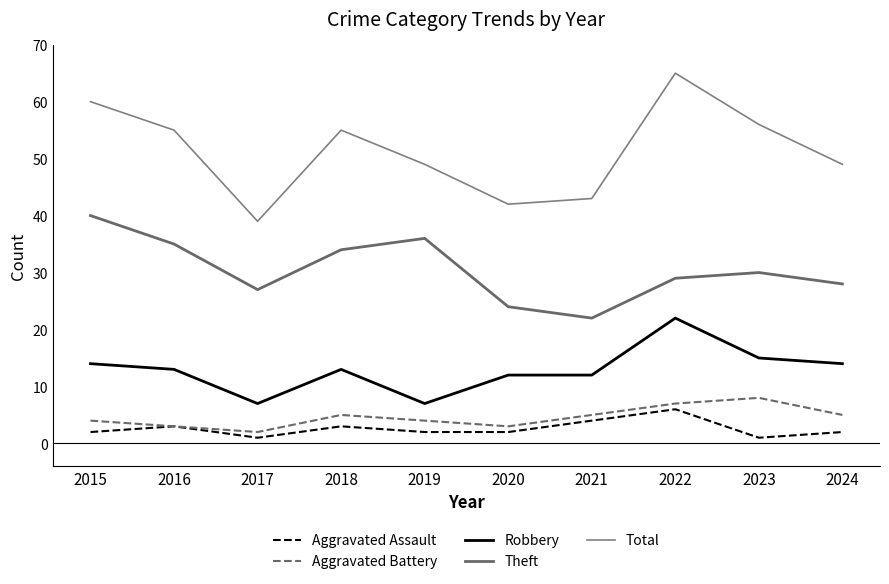

What is the value of the Robbery point at the 5th from the left?

7